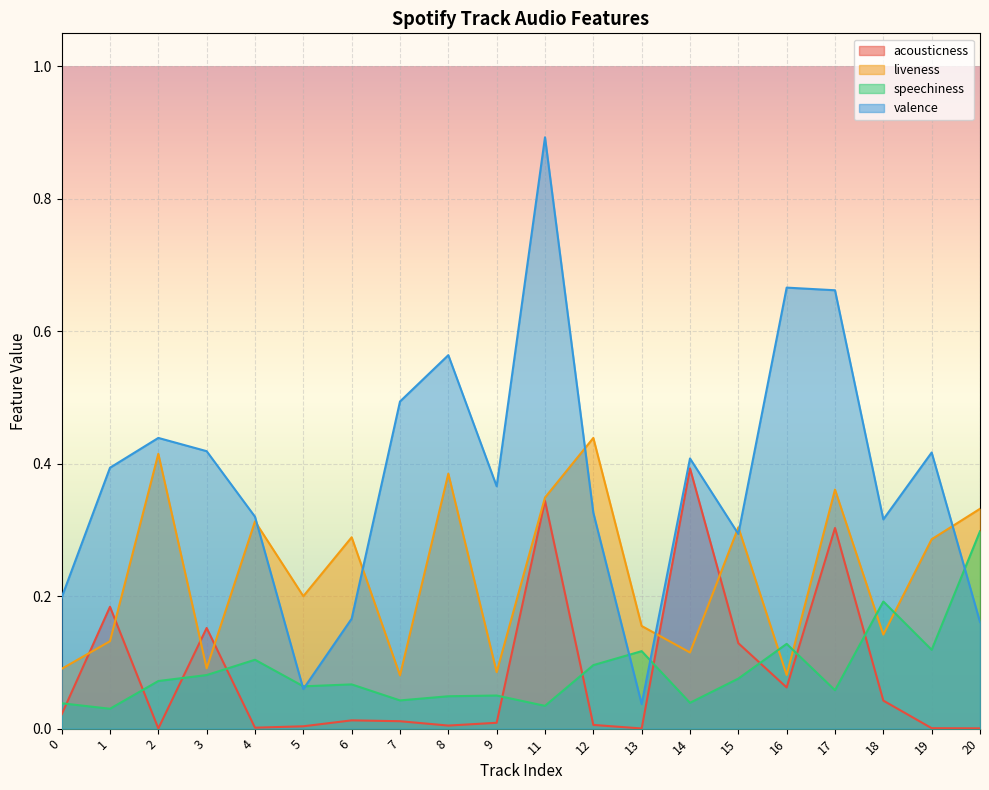

What is the approximate value of speechiness at 19?

0.1